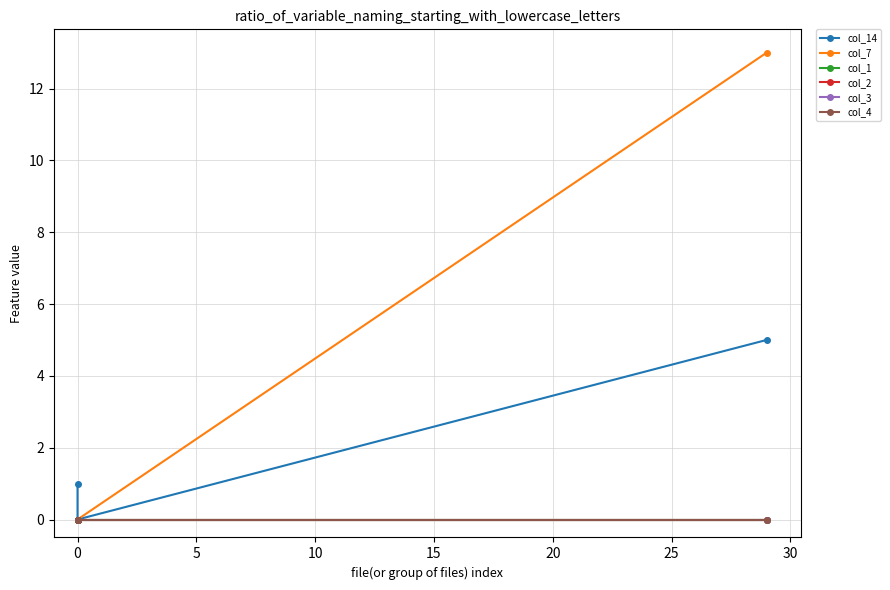

How many lines are shown in the chart?

6